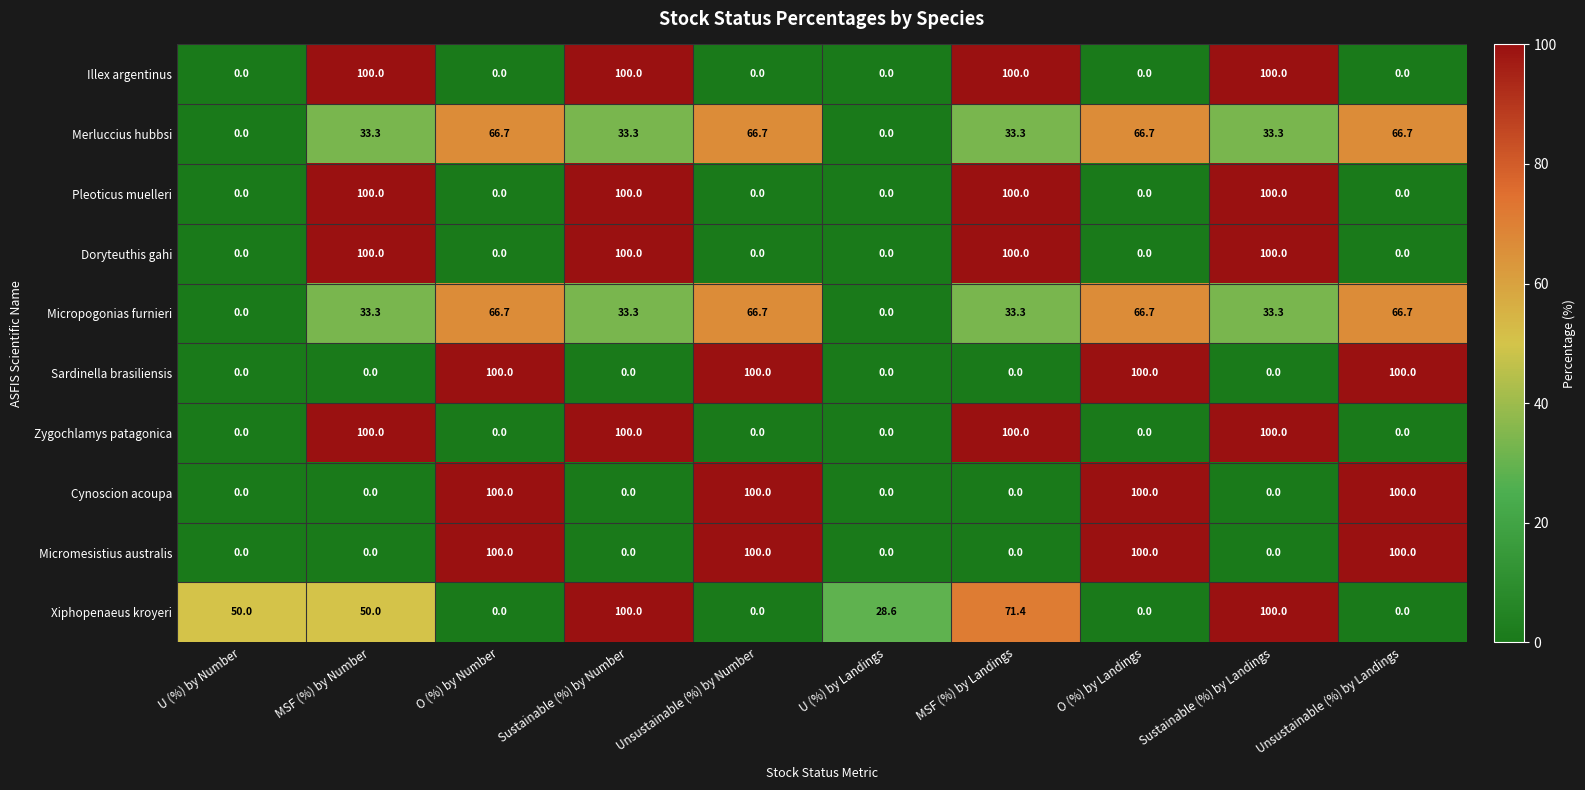

The value of Pleoticus muelleri at Unsustainable (%) by Landings is 68.0. True or false?

False